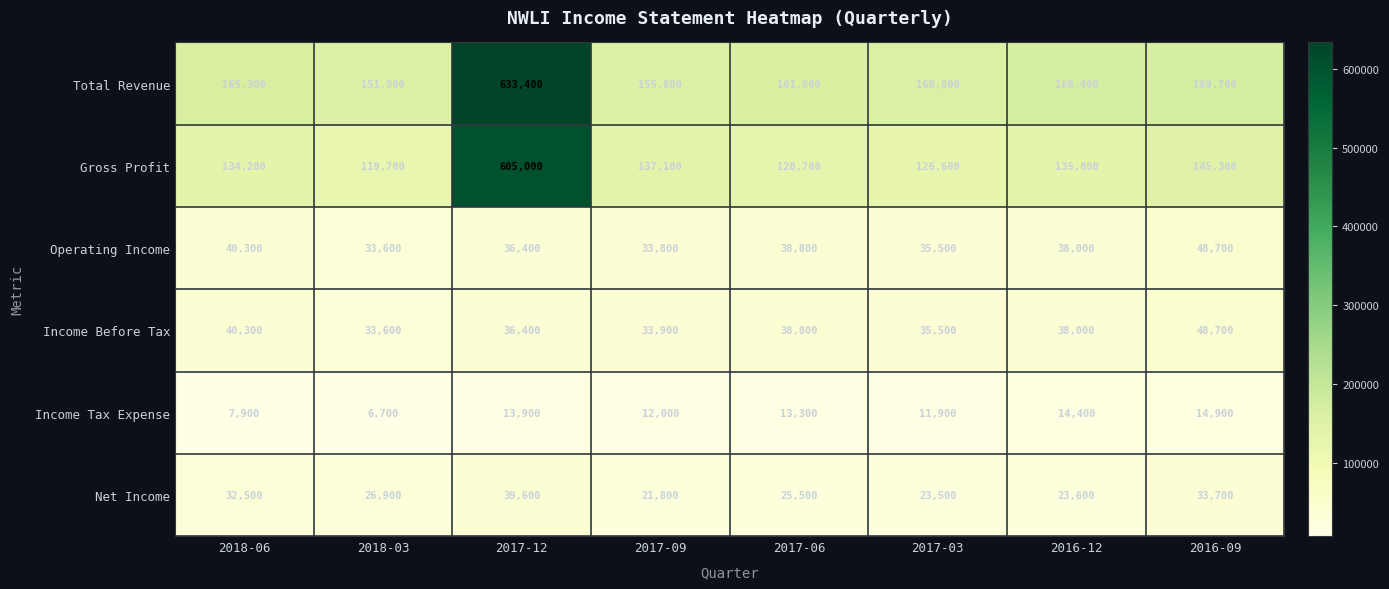

What is the difference between the highest and lowest values at 2017-03?

148900